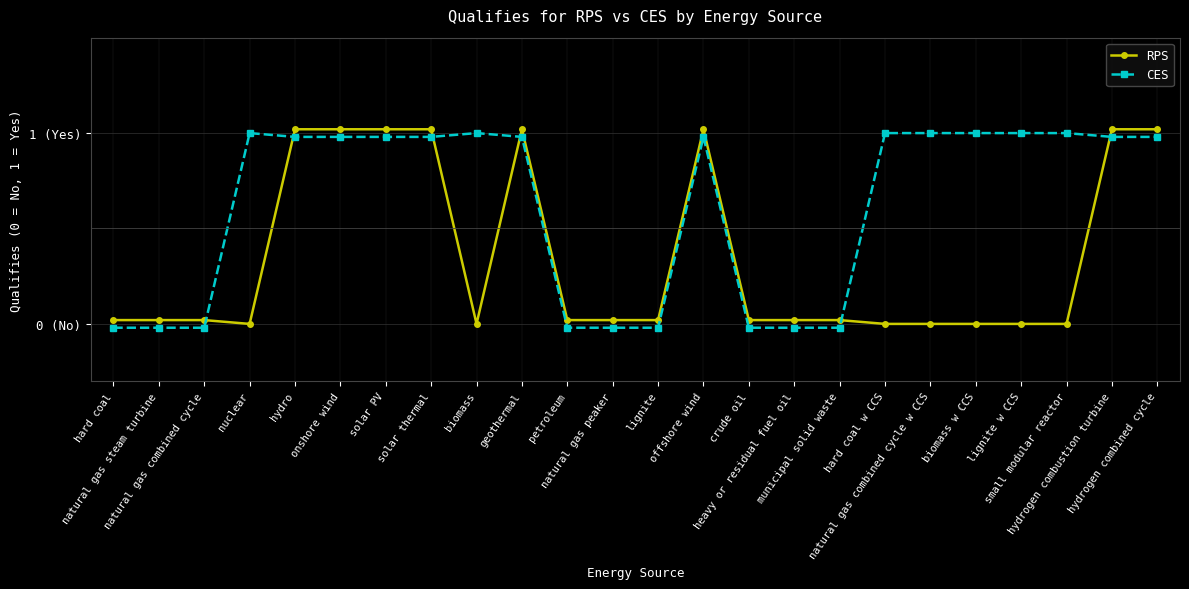

Rank the series at hard coal from highest to lowest value.

RPS, CES